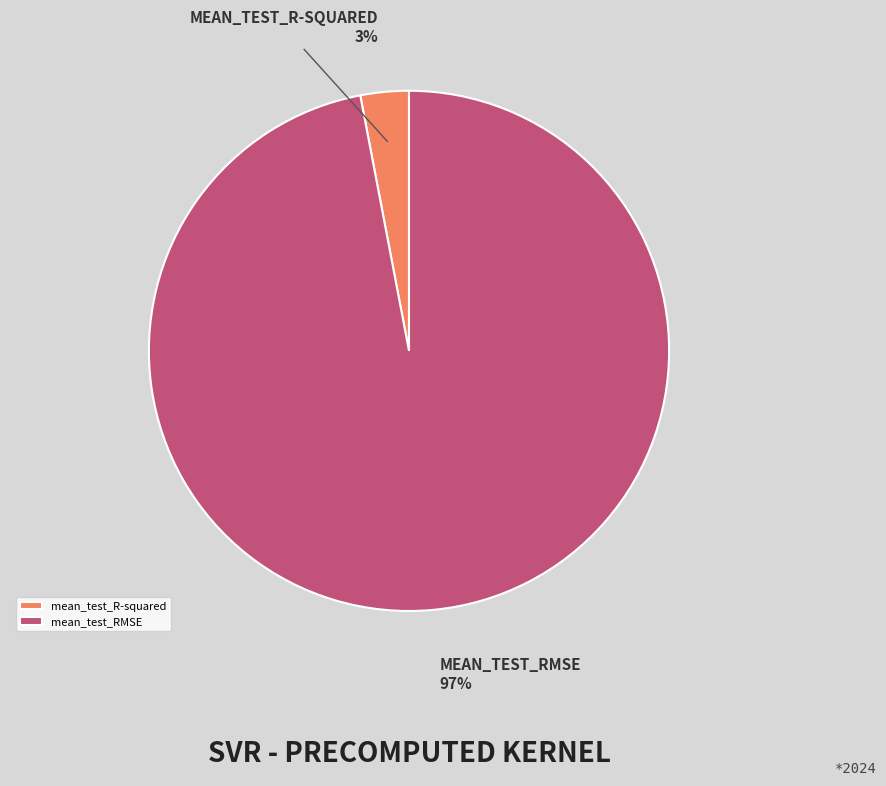

To the nearest percent, what is the difference between the largest and smallest slice percentages?

94%